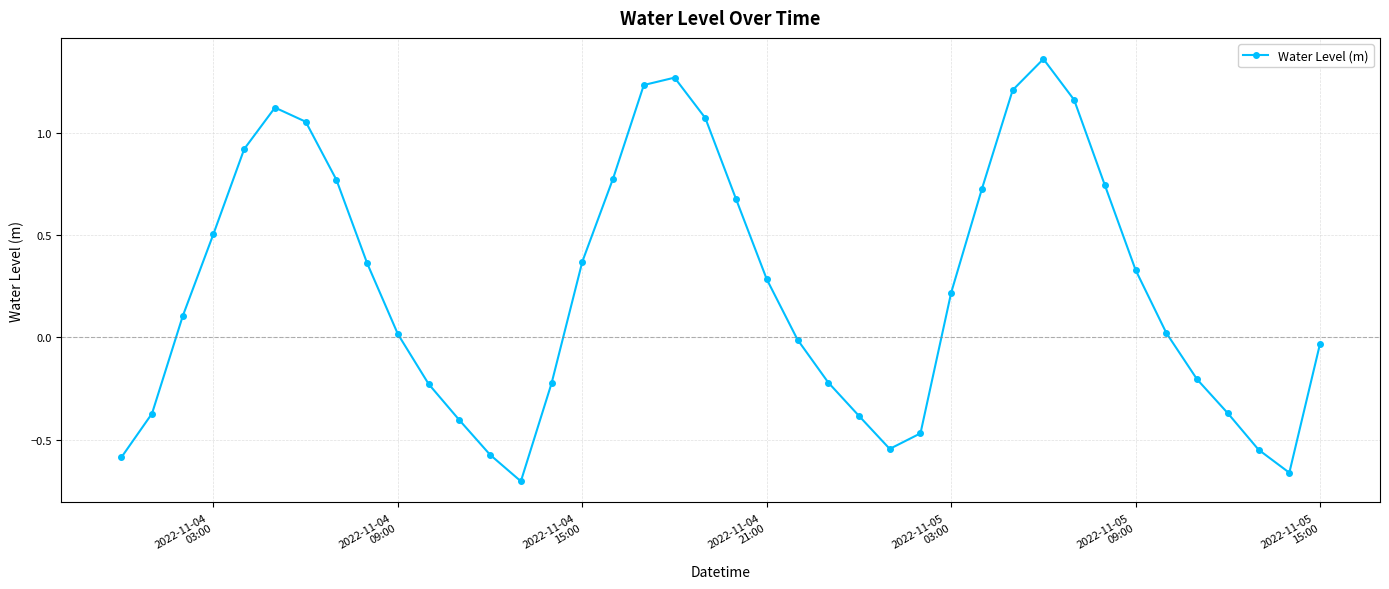

What is the difference between the maximum and minimum values?

2.1